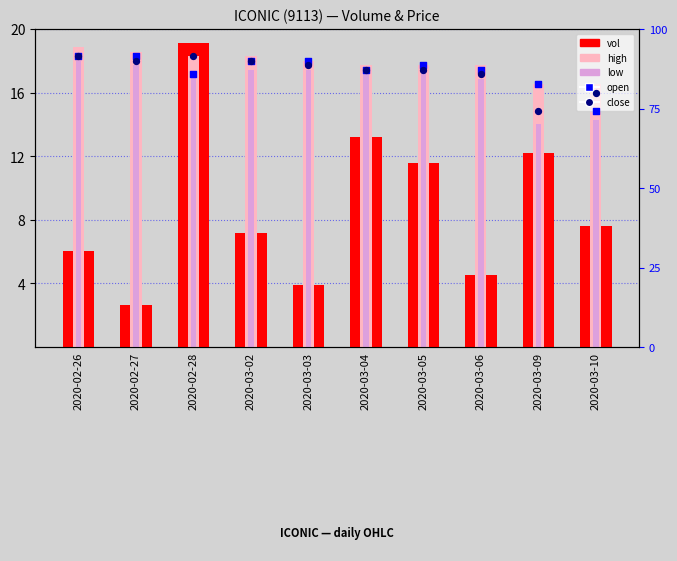

At how many categories does at least one series exceed 11?

10